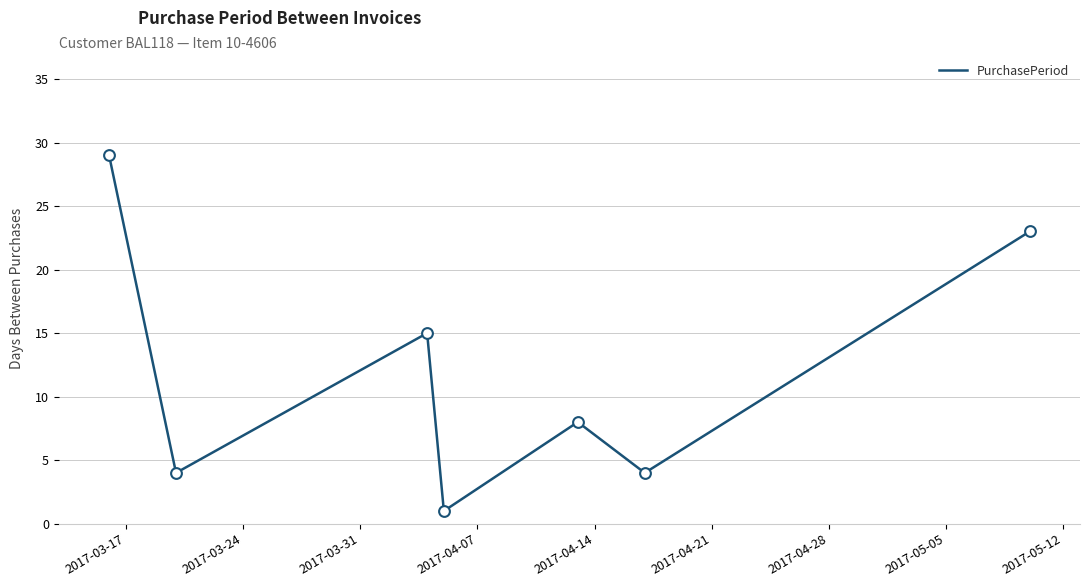

True or false: there are more than 0 points higher than both neighbors.

True